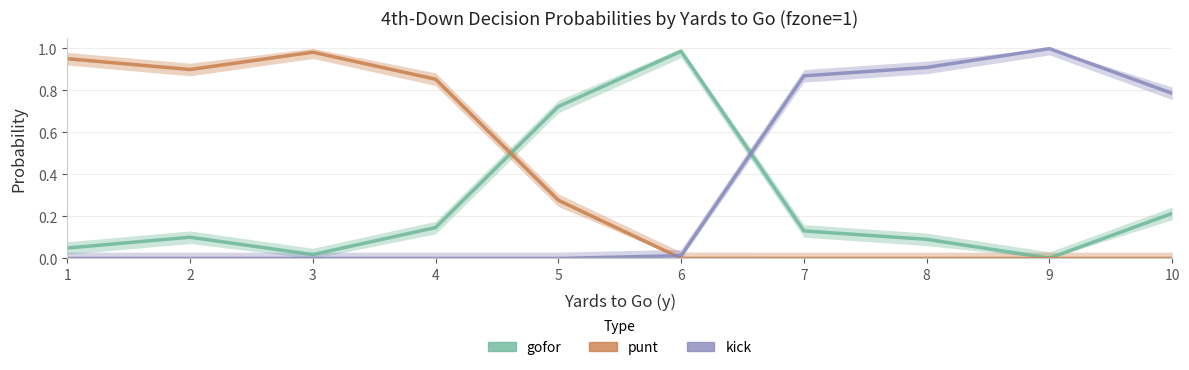

At which label is gofor closest to 0?

9